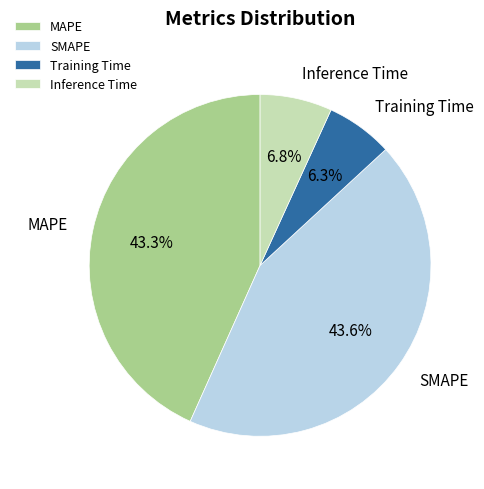

Between SMAPE and Inference Time, which is larger?

SMAPE